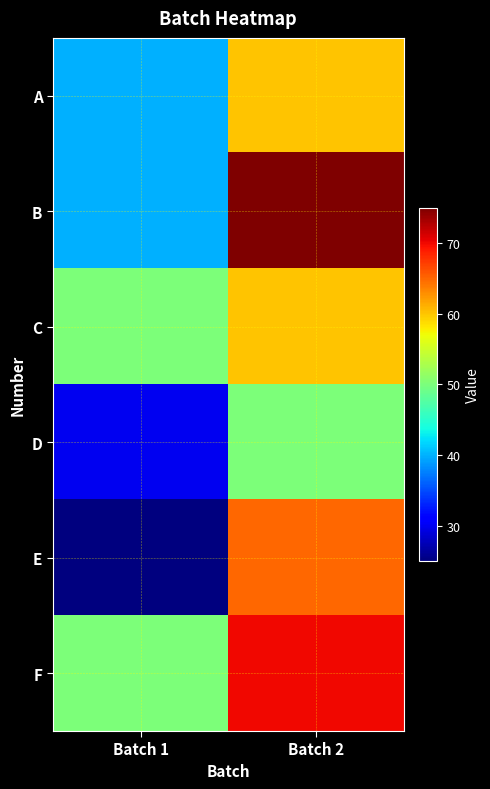

Reading left to right, extract all data points from this chart.

A: Batch 1=40	Batch 2=60
B: Batch 1=40	Batch 2=75
C: Batch 1=50	Batch 2=60
D: Batch 1=30	Batch 2=50
E: Batch 1=25	Batch 2=65
F: Batch 1=50	Batch 2=70